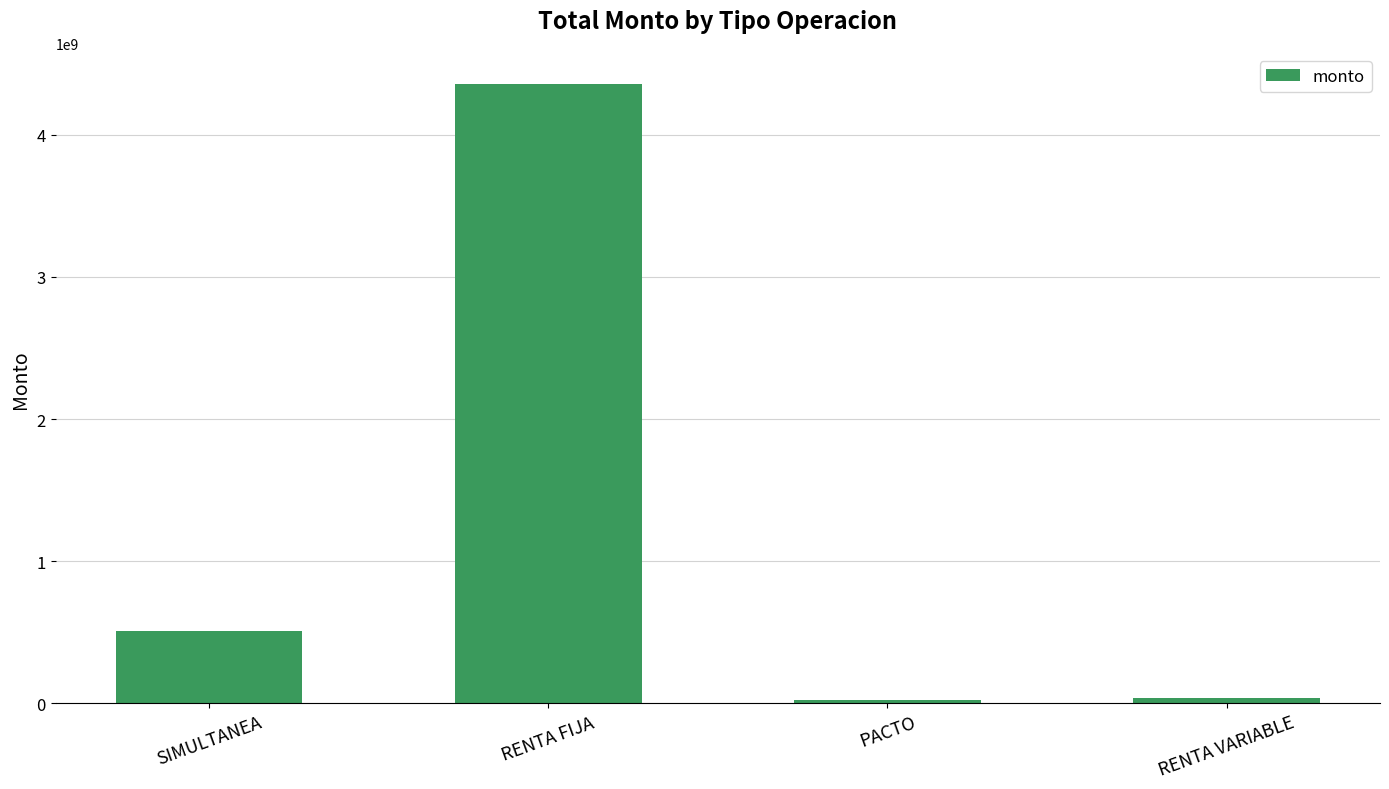

The chart shows a value of 351952219 at SIMULTANEA. True or false?

False